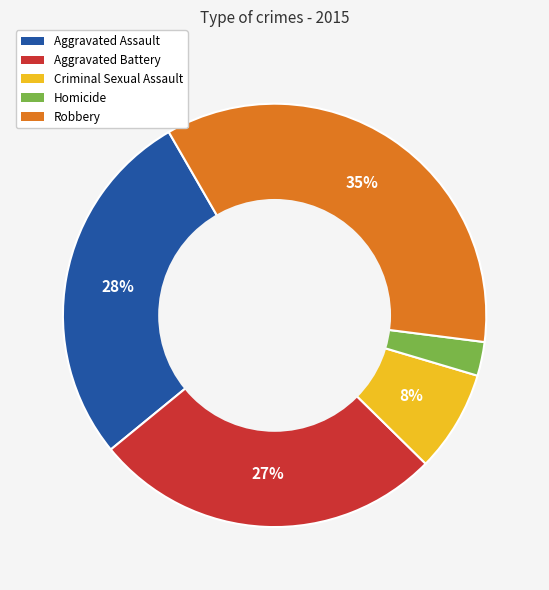

True or false: Robbery accounts for 47% of the total.

False